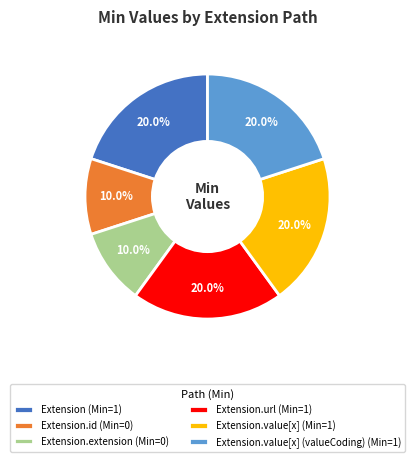

How many segments does this pie chart have?

6